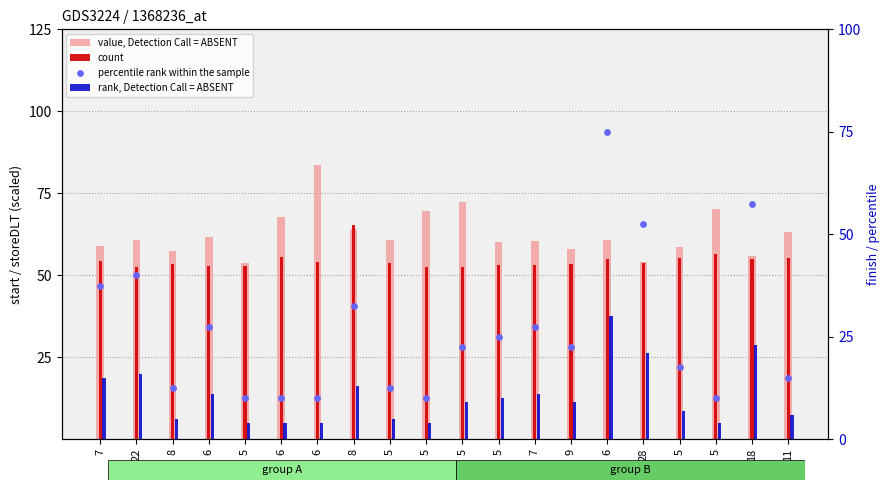

At which category is the sum across all series the highest?

6